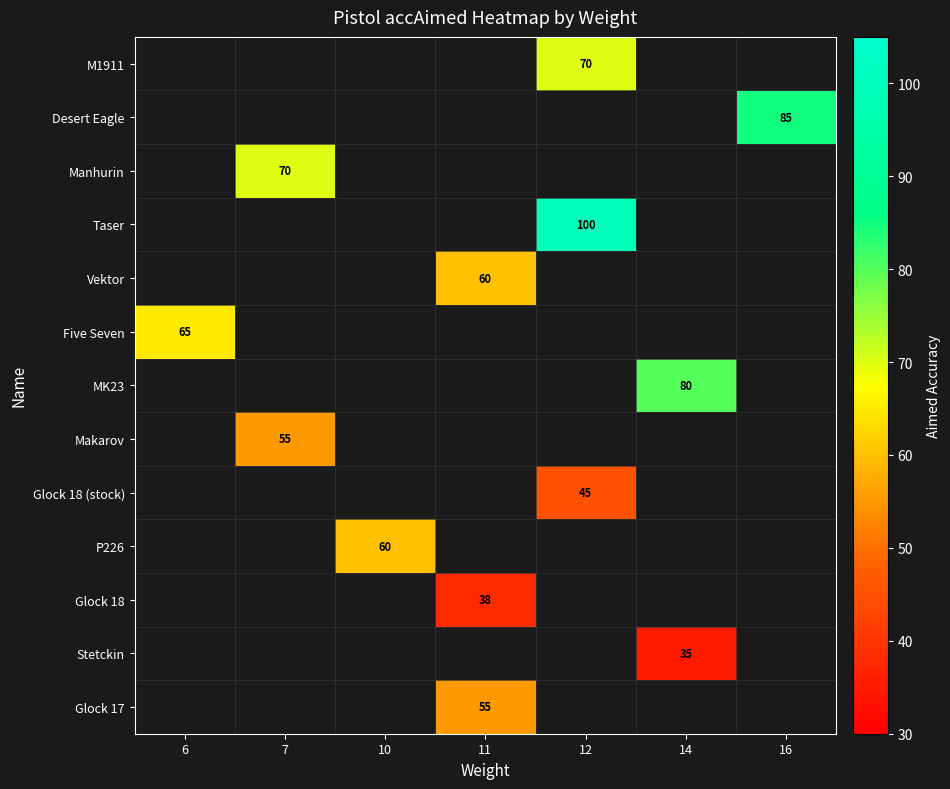

How many distinct data groups are displayed?

13